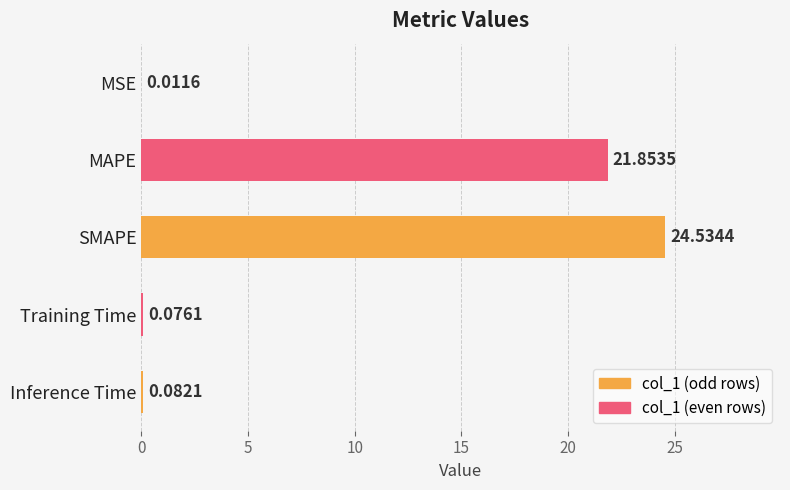

What is the sum of the values at Inference Time and SMAPE?

24.6